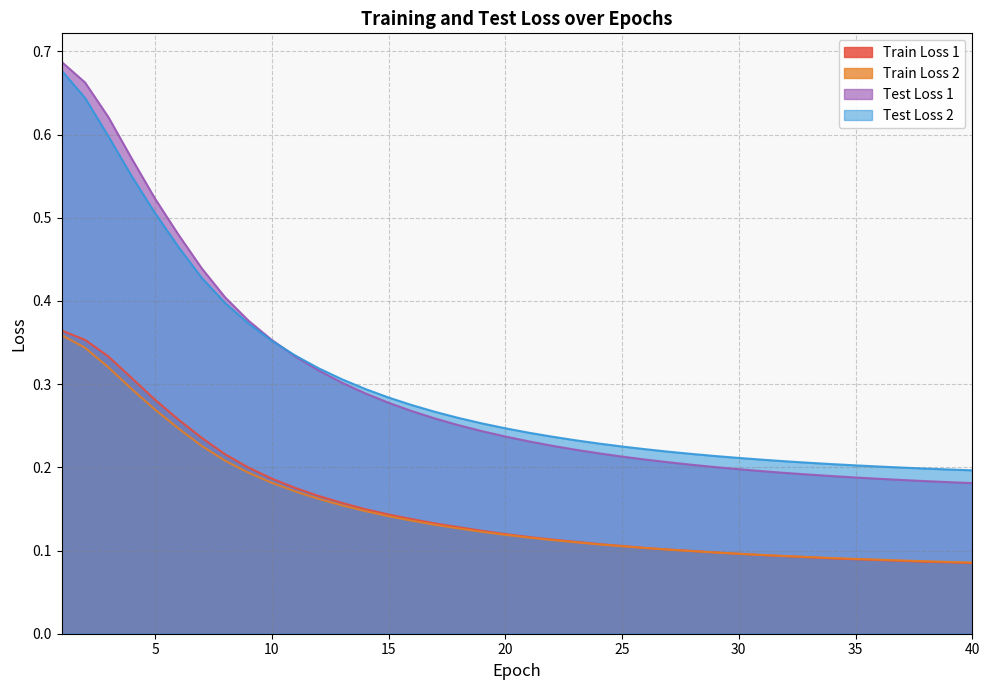

What is the sum of the Test Loss 2 values at 14 and 3?

0.9